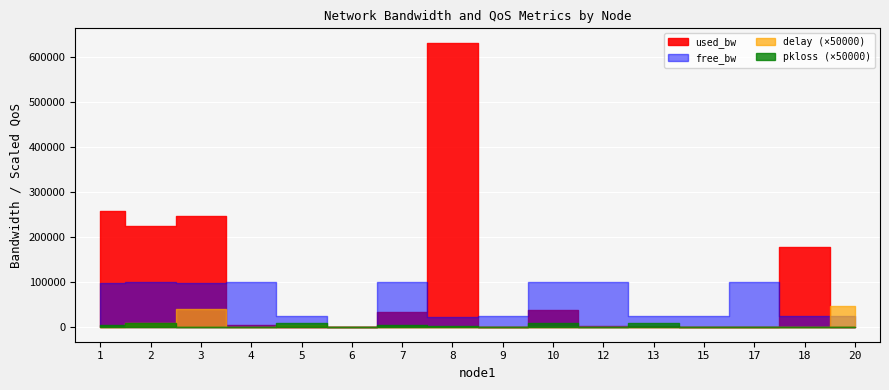

Which series has the largest range (max minus min)?

used_bw